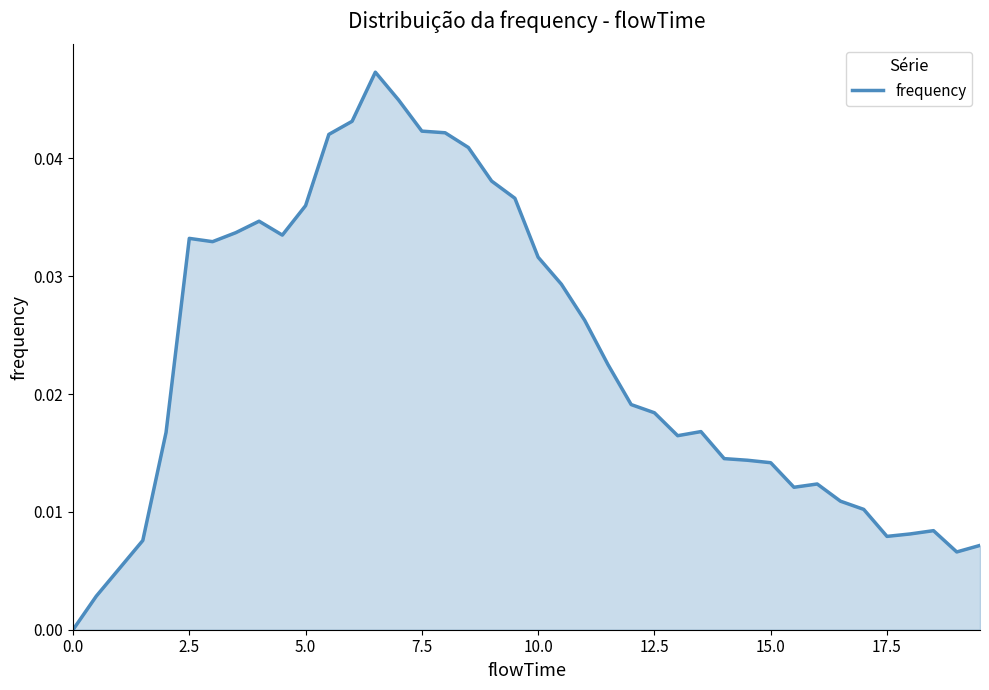

Is this an area chart (filled region under the line)?

Yes